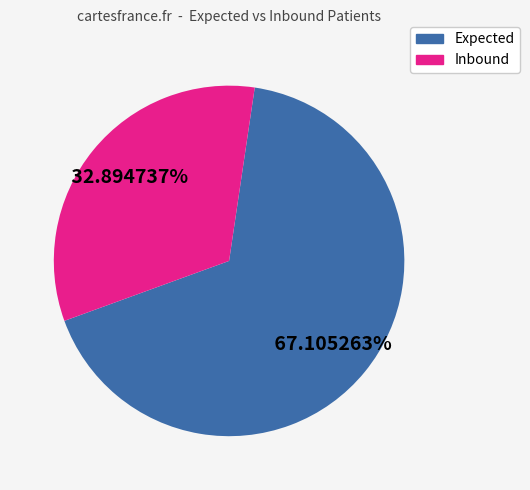

Which slice is the largest?

Expected